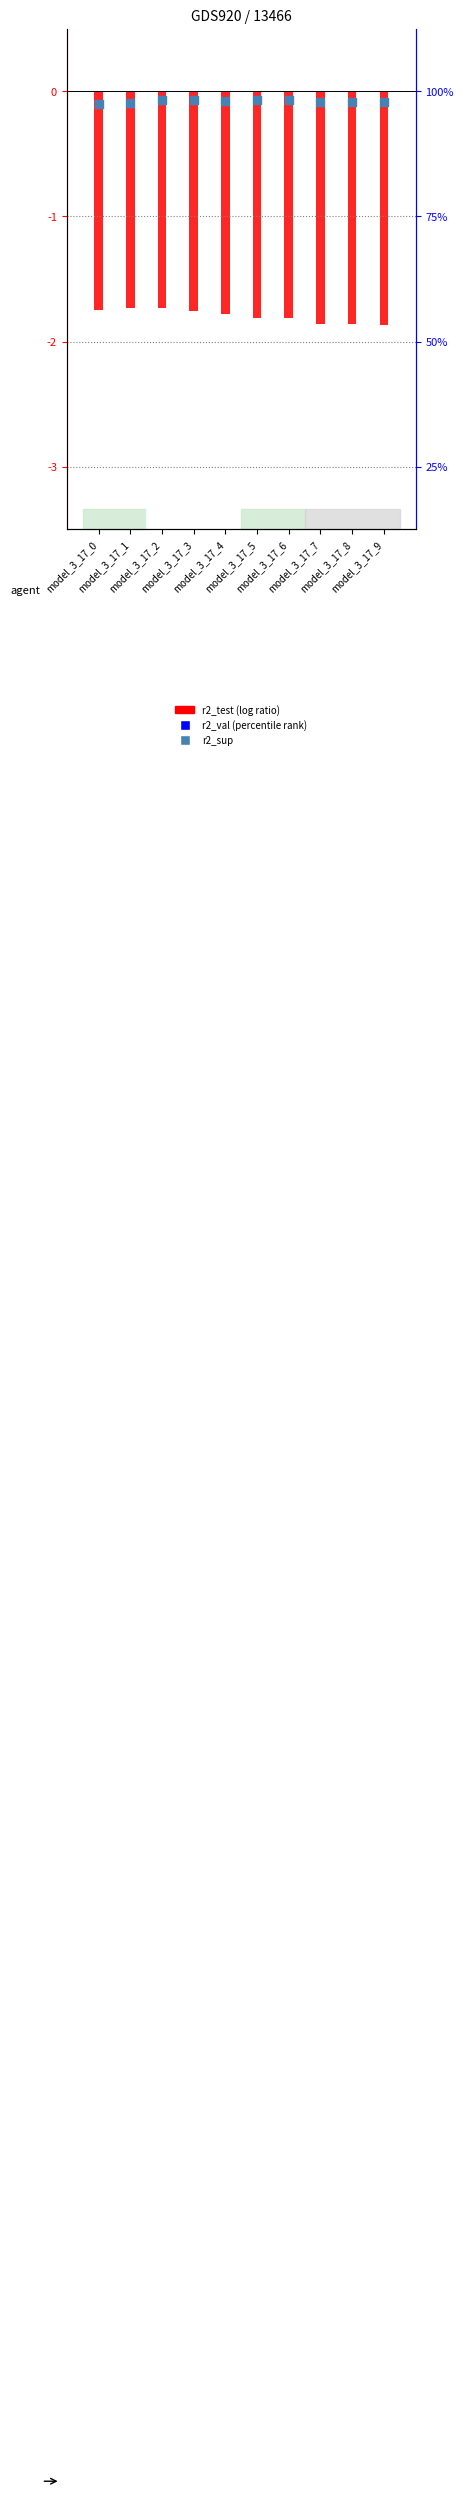

Which series has the largest total across all categories?

r2_val